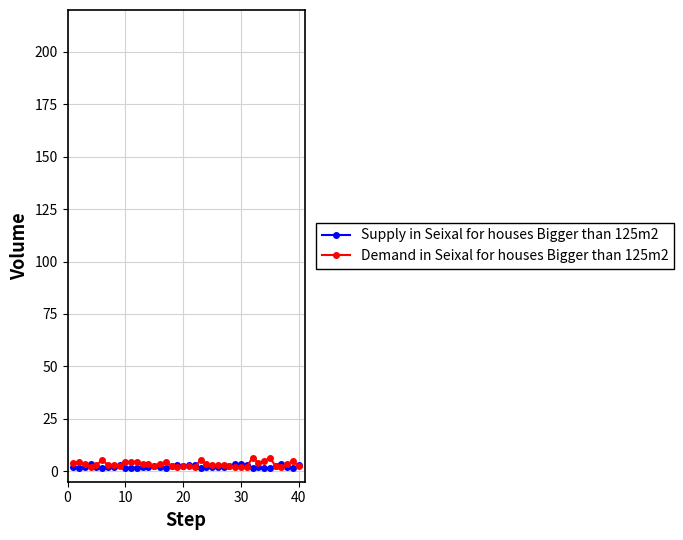

What is the greatest value displayed?

6.5